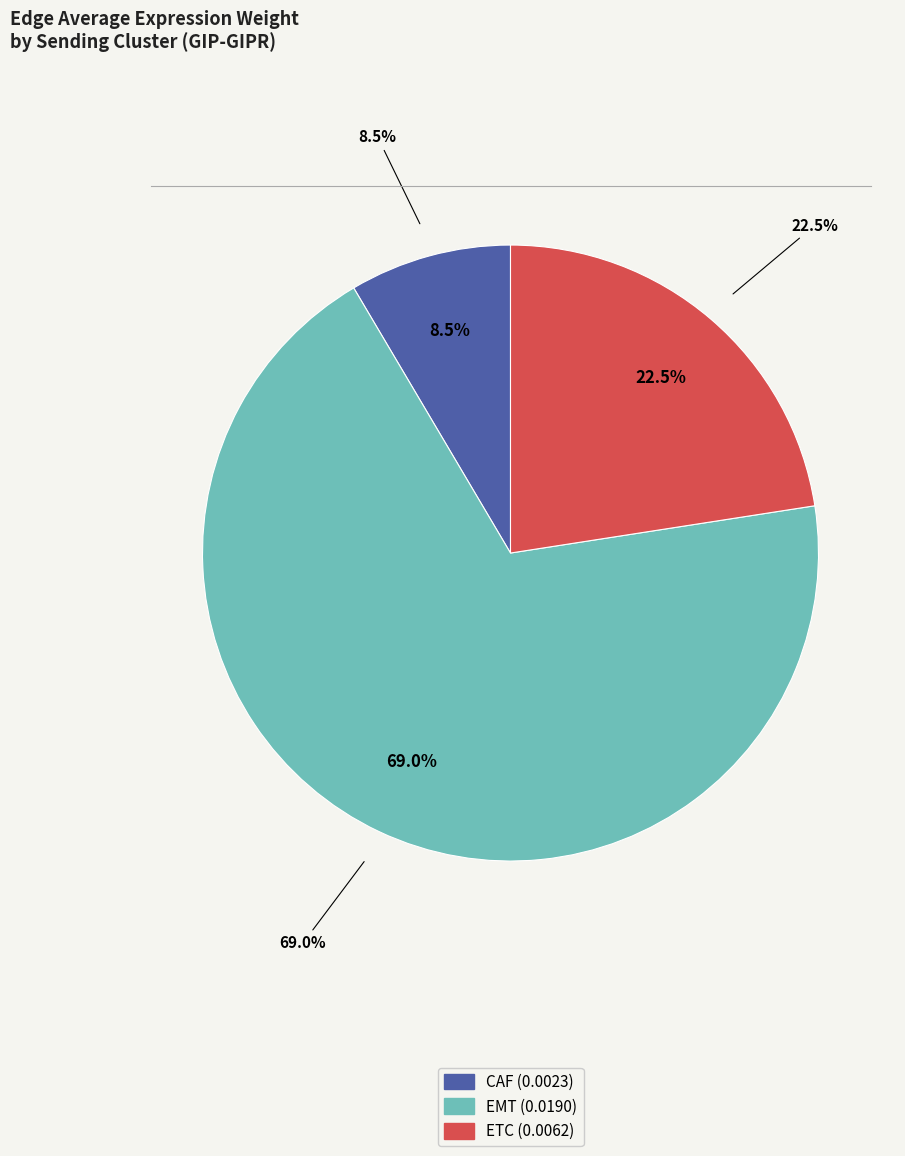

What is the largest slice in the pie chart?

EMT